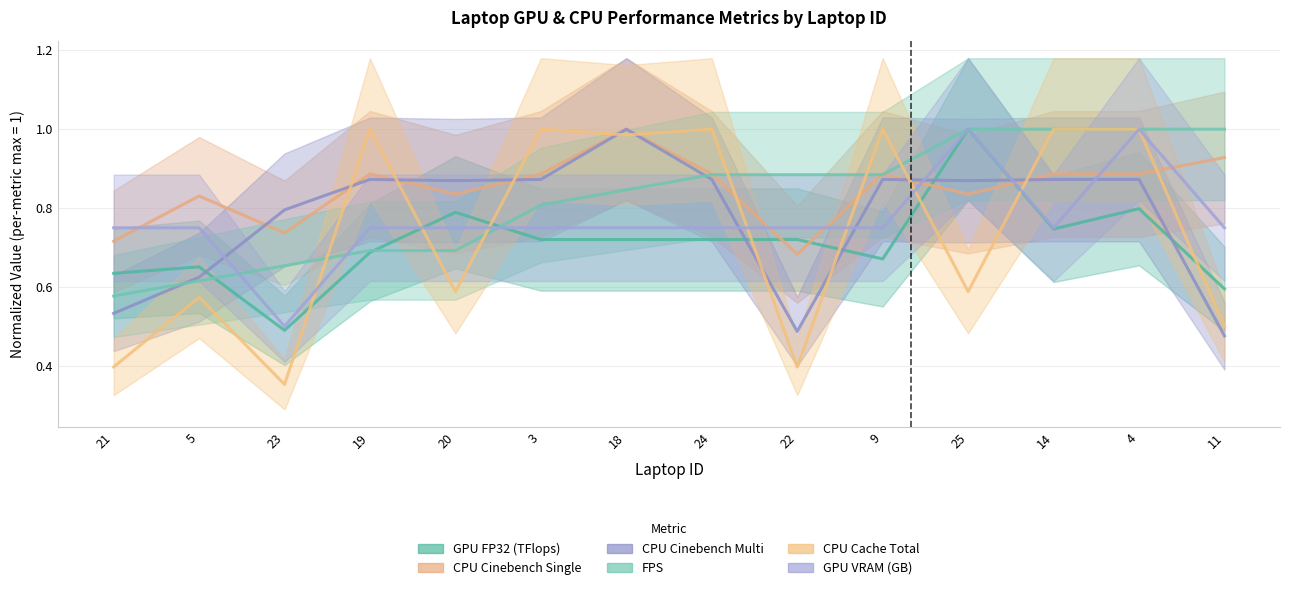

True or false: GPU FP32 (TFlops) and FPS cross at least once.

True